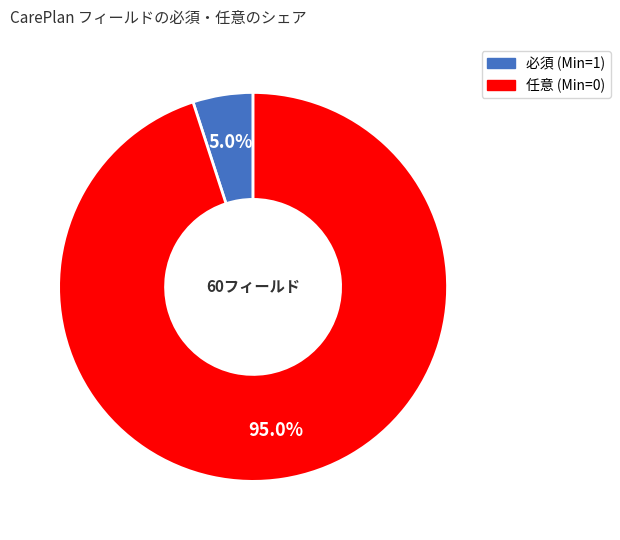

Does any single category account for the majority?

Yes